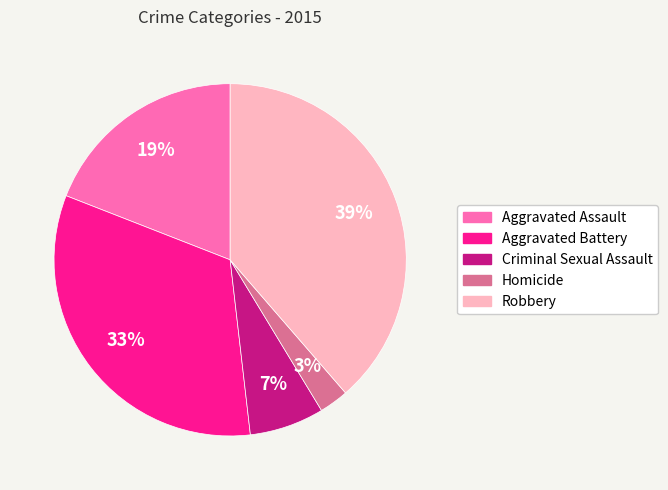

Does any single category account for the majority?

No